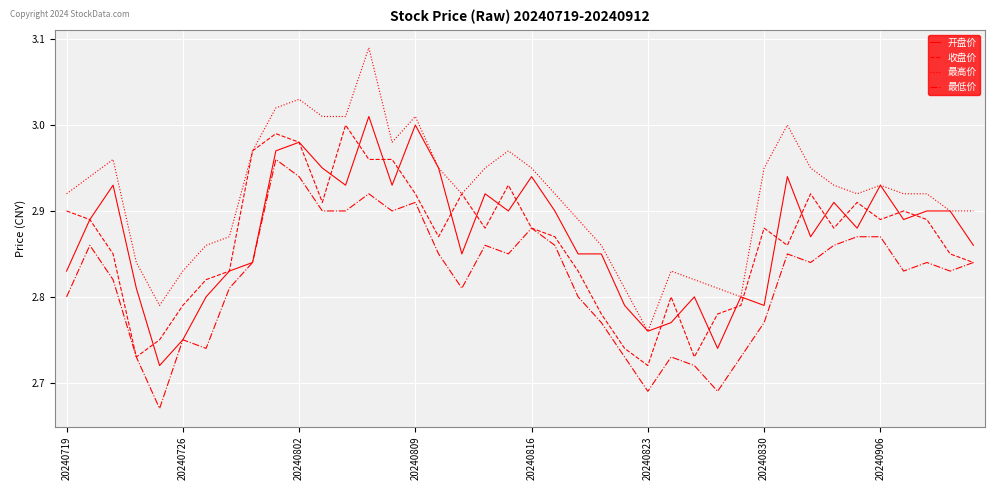

True or false: 收盘价 and 开盘价 intersect in this chart.

True